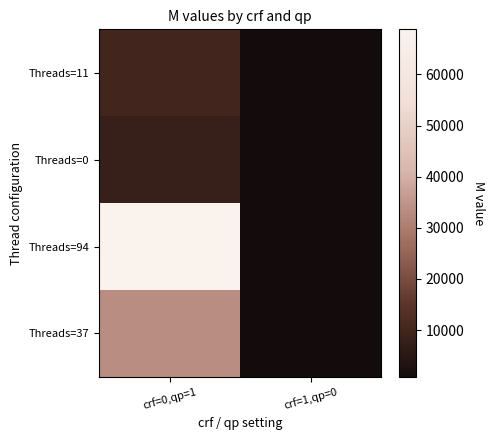

Which has a higher value, crf=1,qp=0 or crf=0,qp=1?

crf=0,qp=1